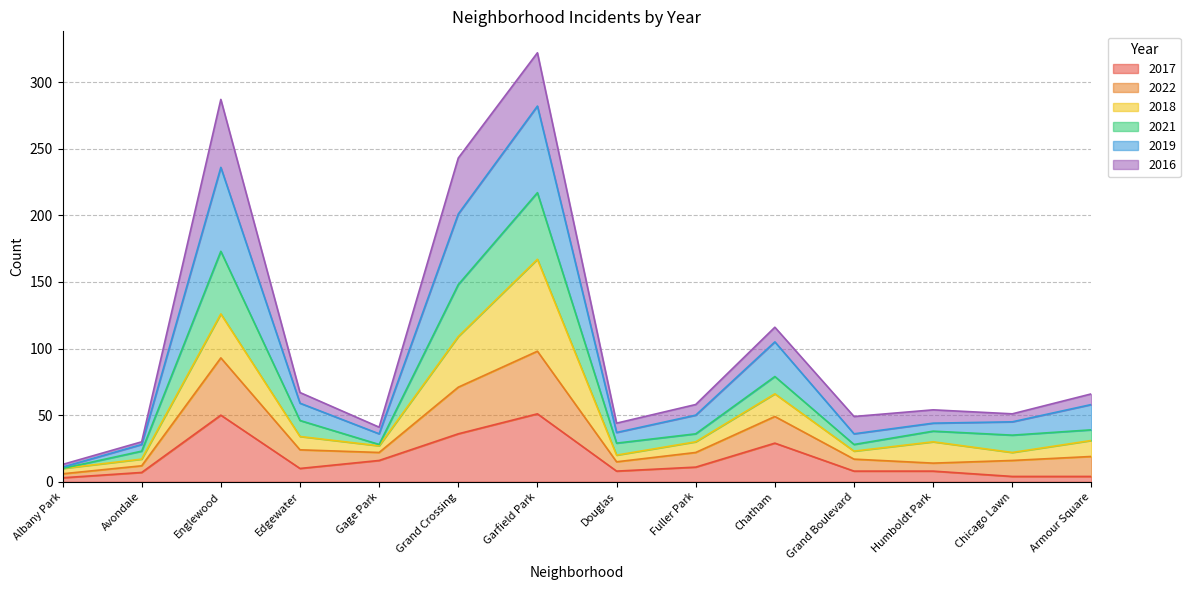

The value of 2017 at Grand Boulevard is 8. True or false?

True